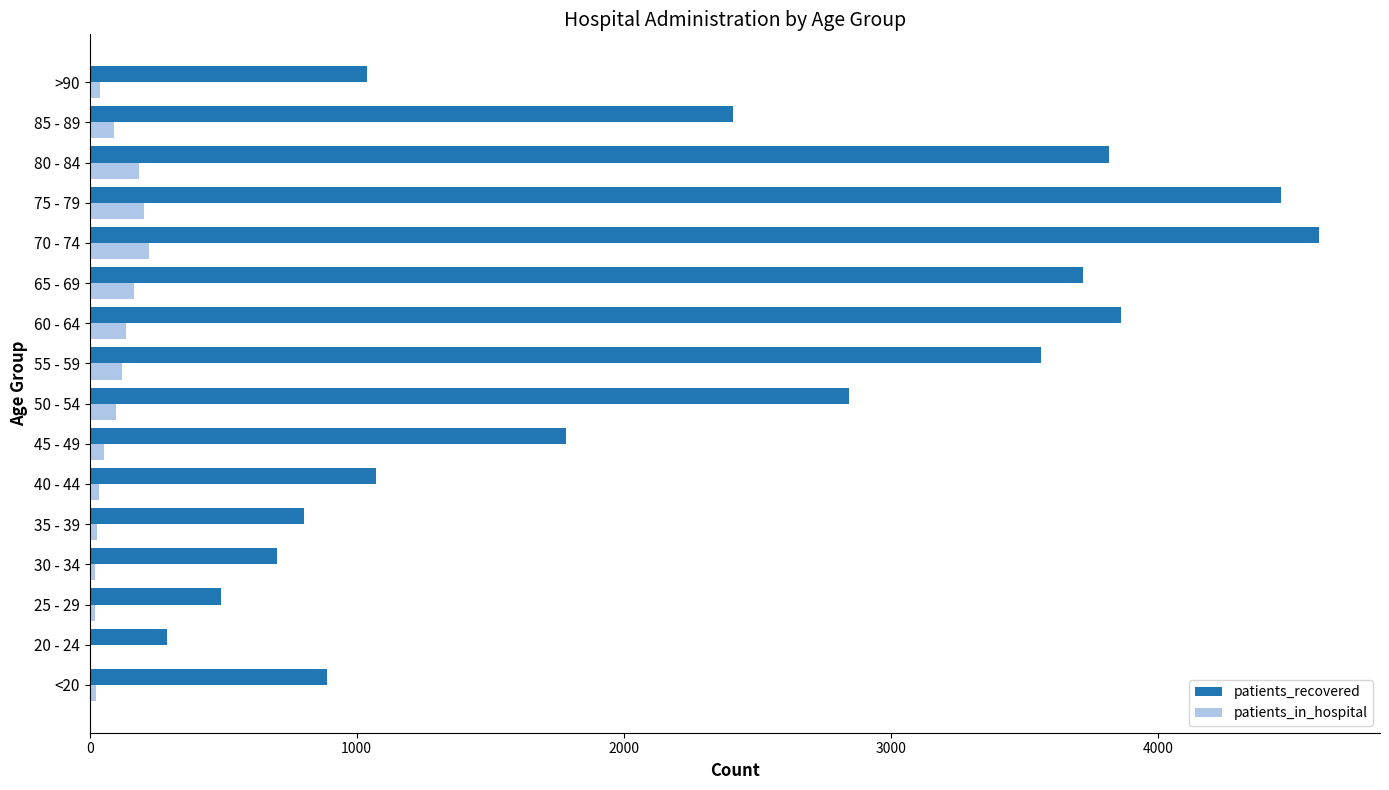

Which series has the largest total across all categories?

patients_recovered